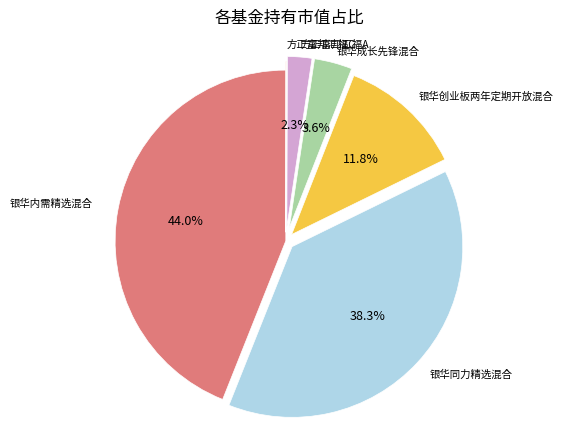

Does any single category account for the majority?

No